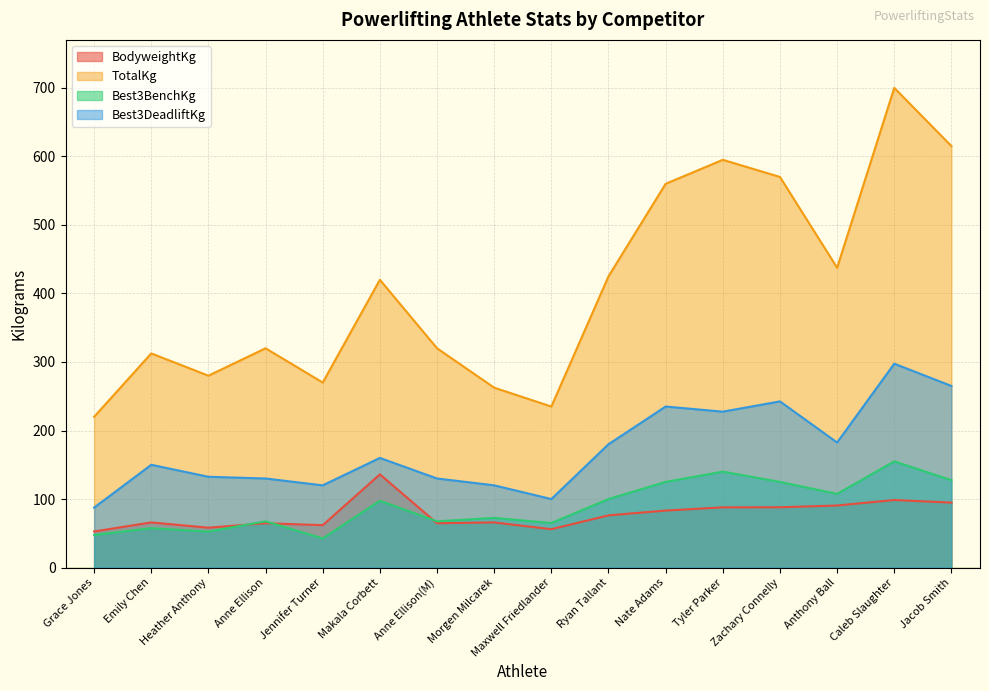

Reading right to left, extract all data points from this chart.

BodyweightKg: 94.8	98.6	90.6	88.0	87.9	83.2	76.2	56.0	65.9	64.7	136.0	61.9	64.7	58.2	65.9	52.7
TotalKg: 615.0	700.0	437.5	570.0	595.0	560.0	425.0	235.0	262.5	320.0	420.0	270.0	320.0	280.0	312.5	220.0
Best3BenchKg: 127.5	155.0	107.5	125.0	140.0	125.0	100.0	65.0	72.5	67.5	97.5	42.5	67.5	52.5	57.5	47.5
Best3DeadliftKg: 265.0	297.5	182.5	242.5	227.5	235.0	180.0	100.0	120.0	130.0	160.0	120.0	130.0	132.5	150.0	87.5